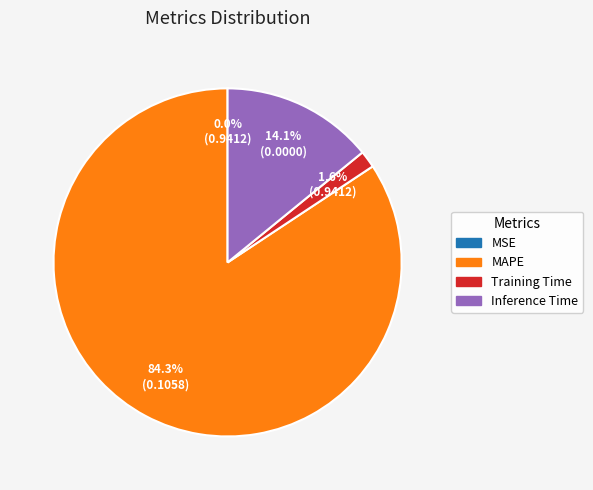

Which category has the biggest portion of the pie?

MAPE